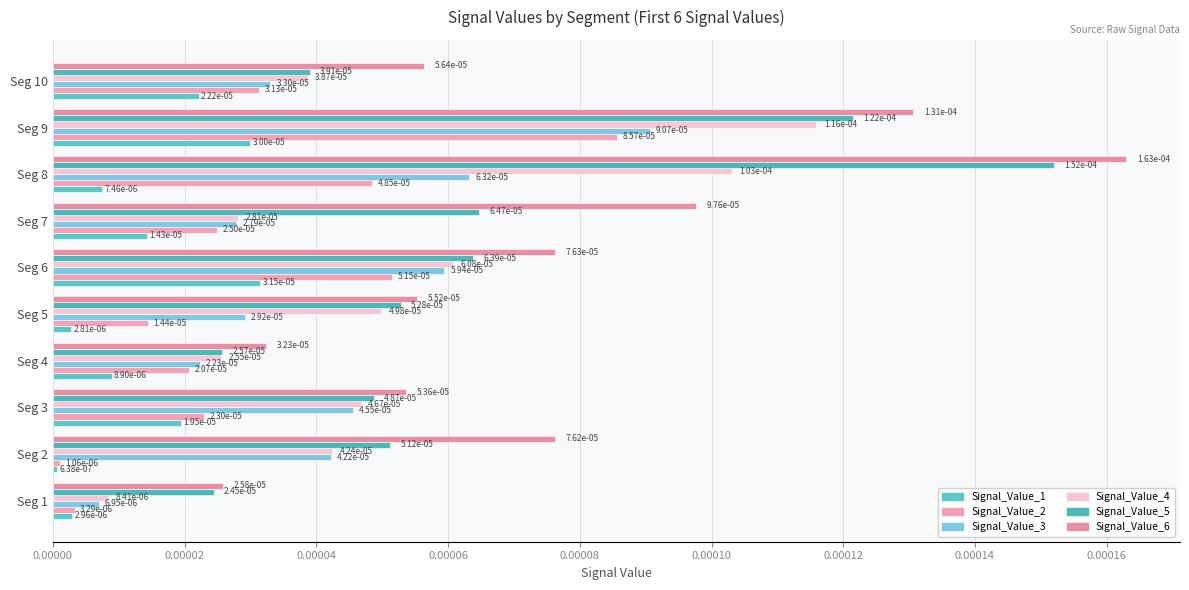

Count the number of data series in this chart.

6